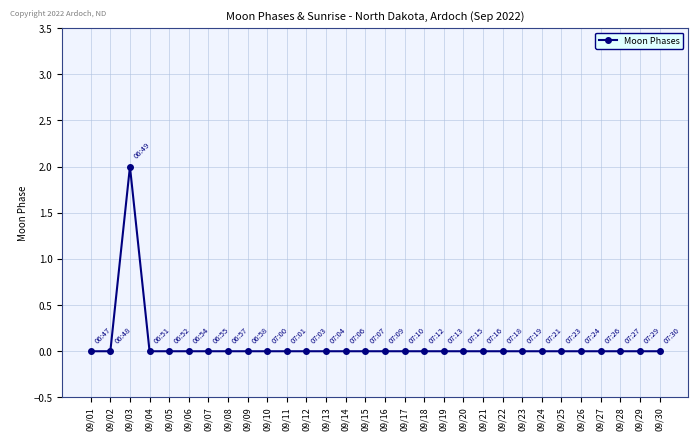

How many categories are shown in the chart?

30